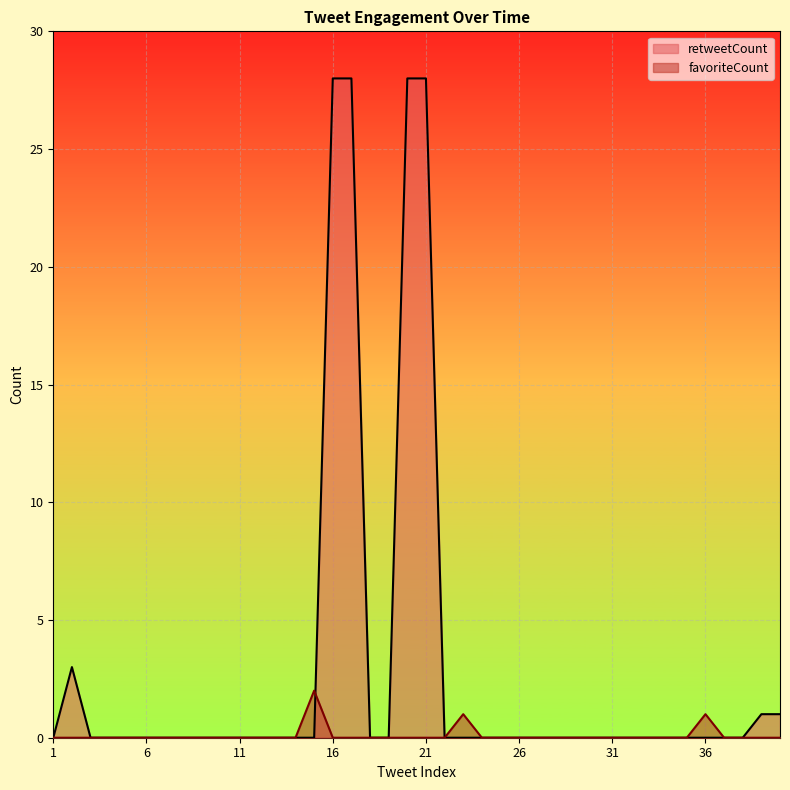

At which category is the sum across all series the highest?

16